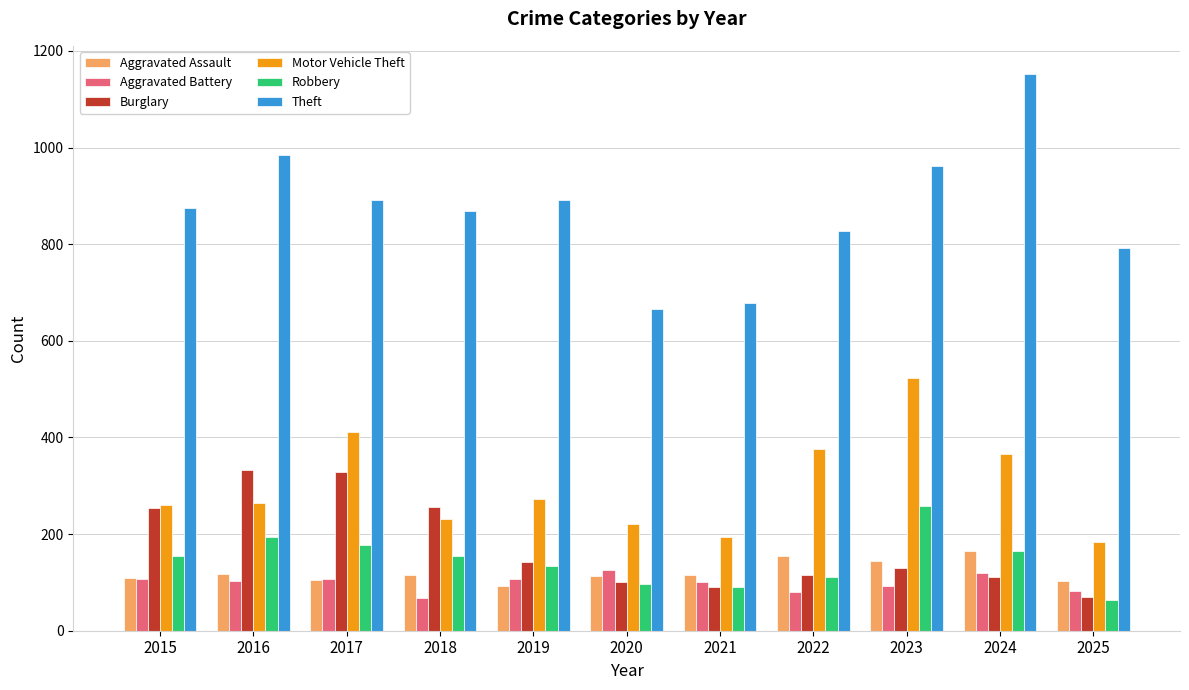

What is the smallest value displayed?

64